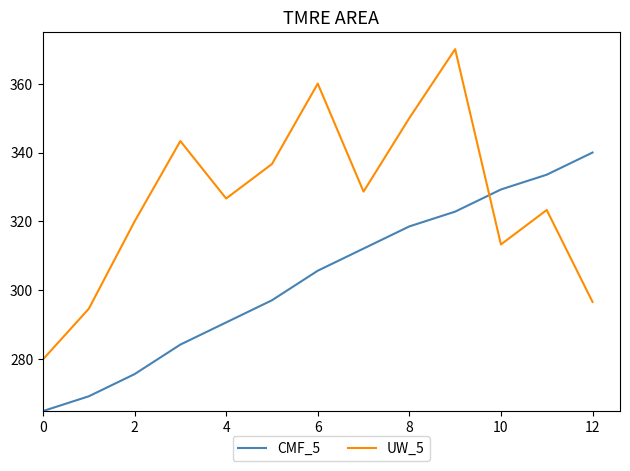

Which series has the largest total across all categories?

UW_5